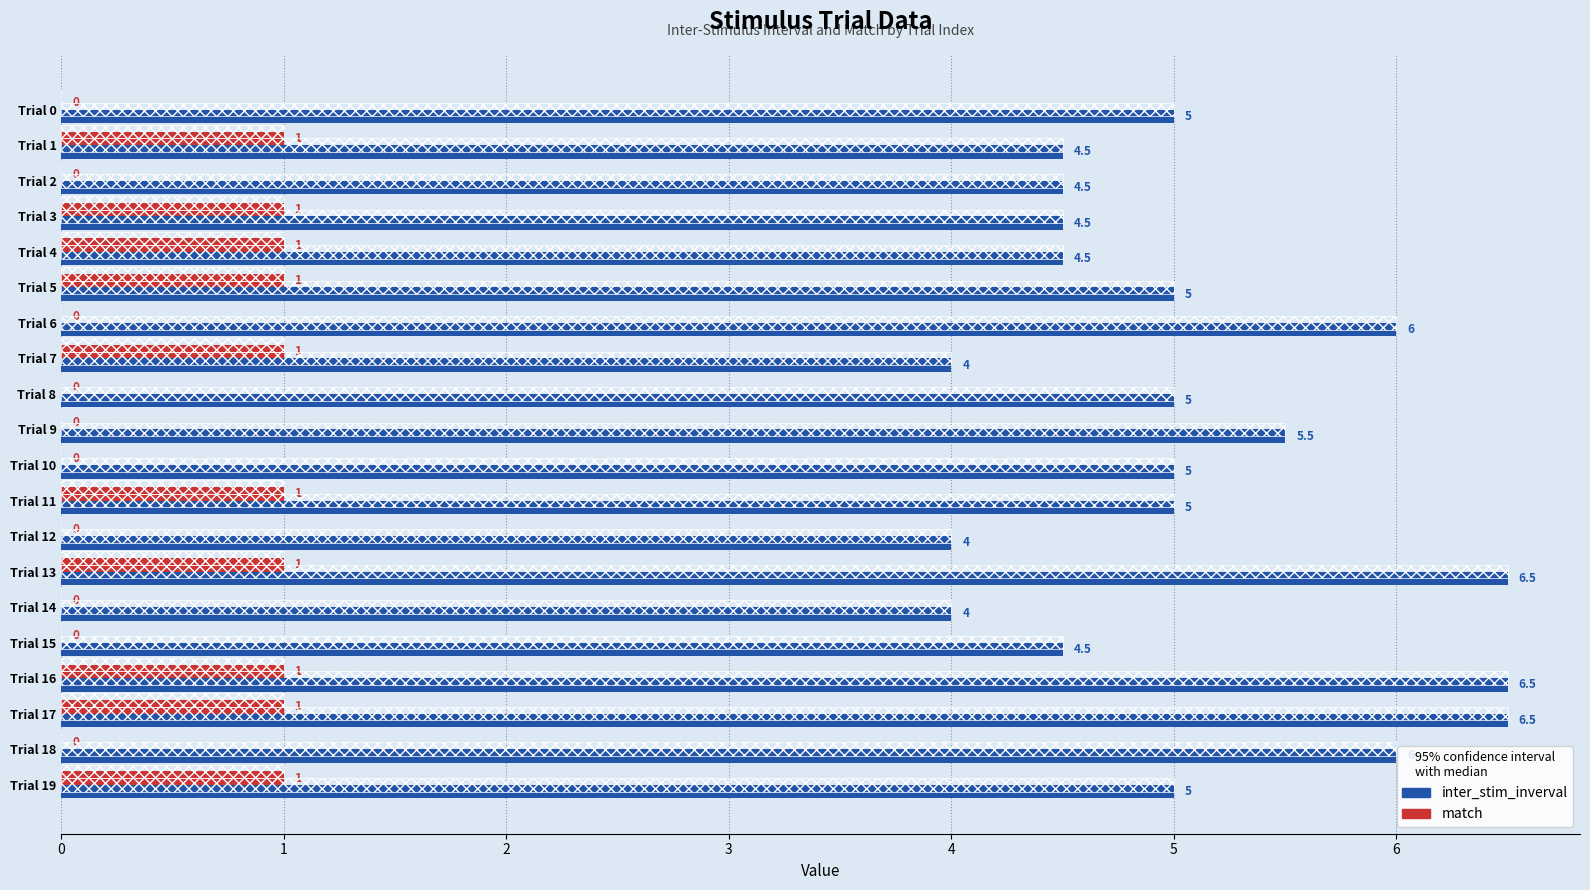

Is it true that inter_stim_inverval equals 8.5 at Trial 6?

False